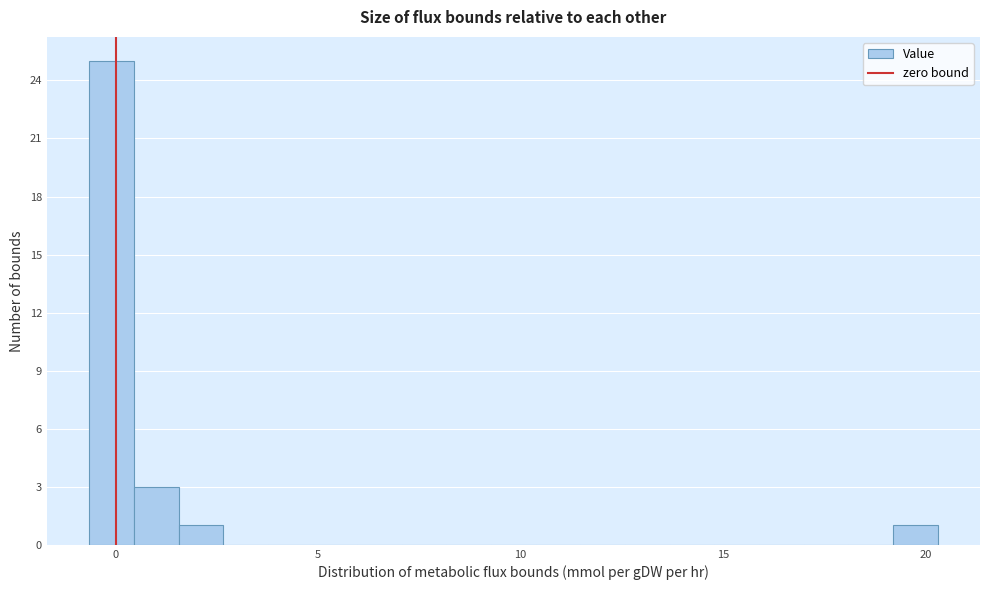

Around what value on the x-axis is the tallest bar? Give the approximate position of its centre, as read against the axis.

0.0